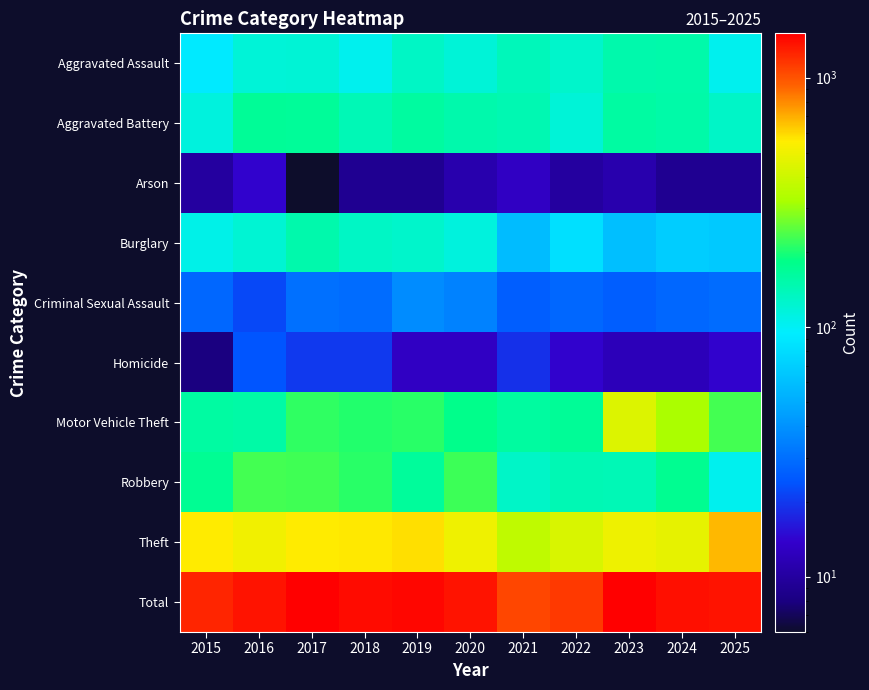

At how many categories does at least one series exceed 807?

11